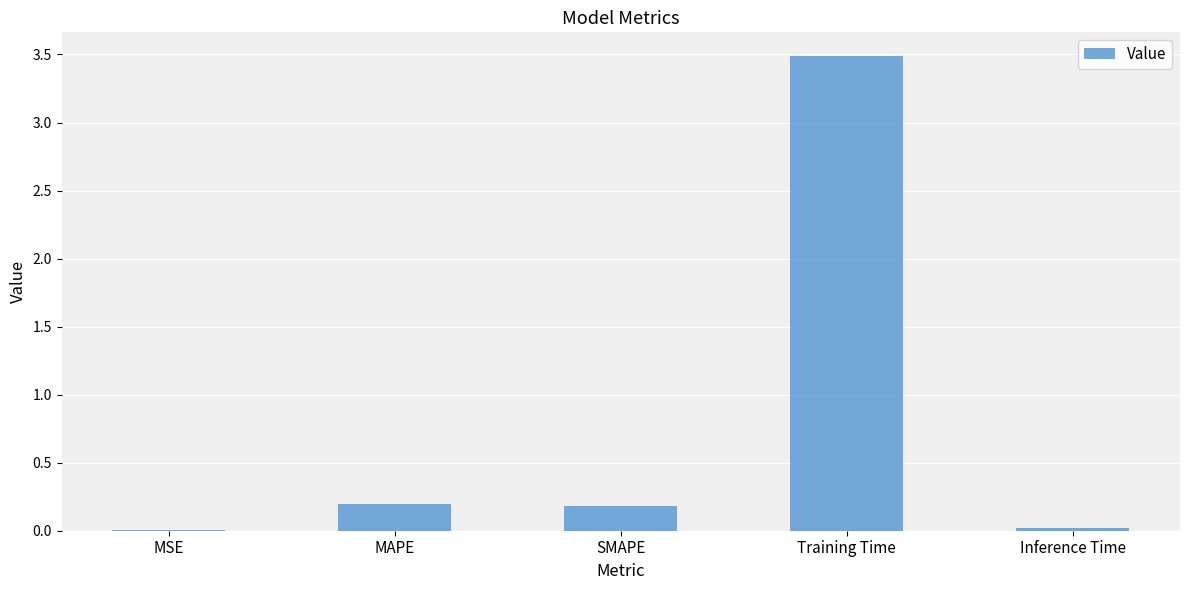

What is the sum of all values?

3.9